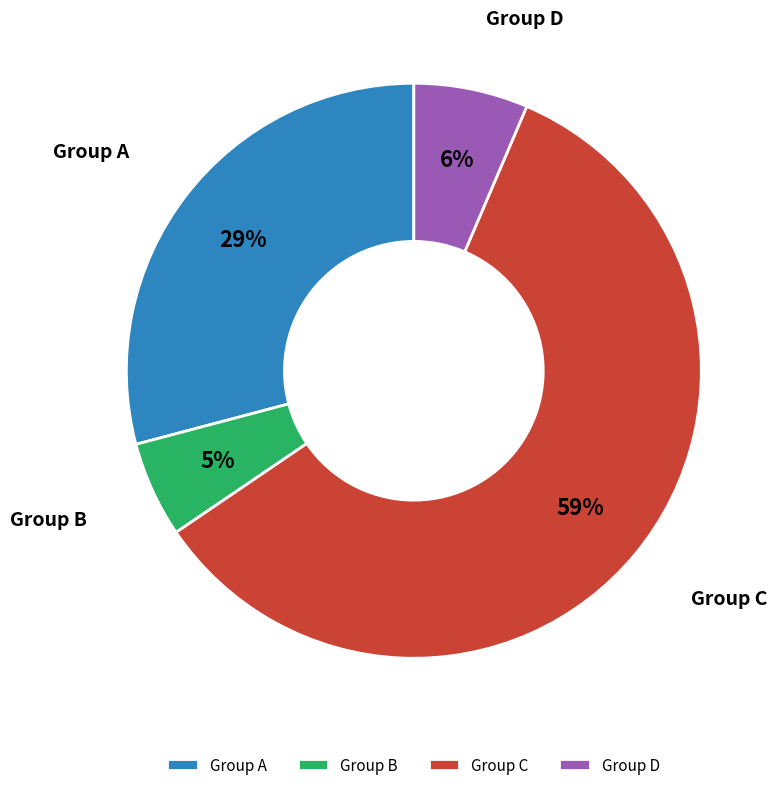

What is the majority slice?

Group C